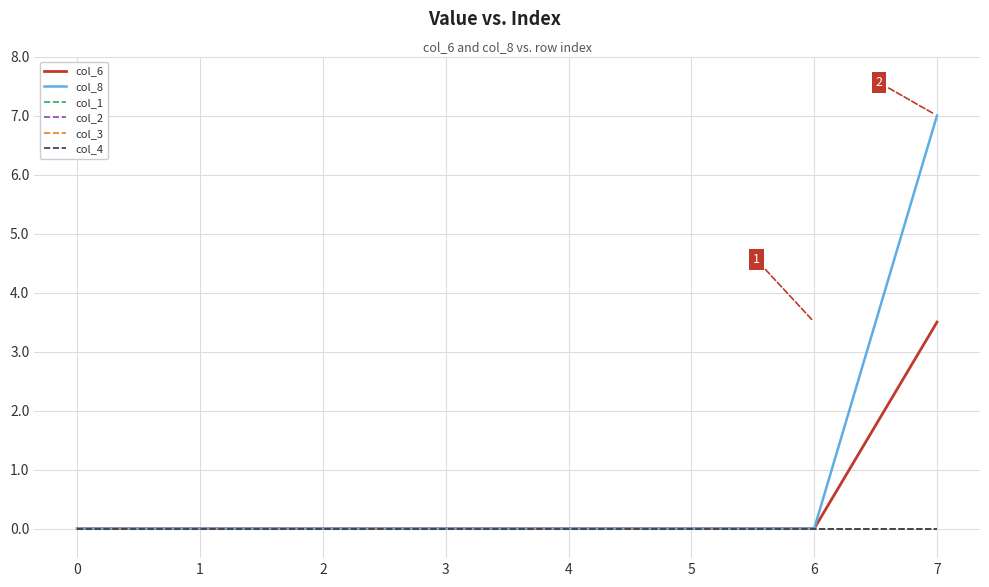

How many lines are shown in the chart?

6